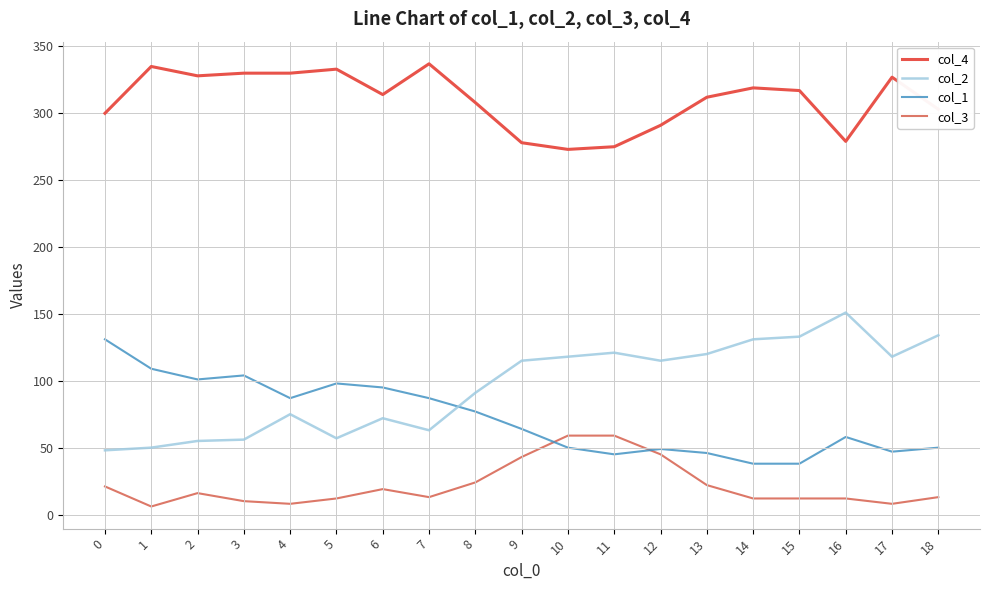

Count the number of categories in the chart.

19